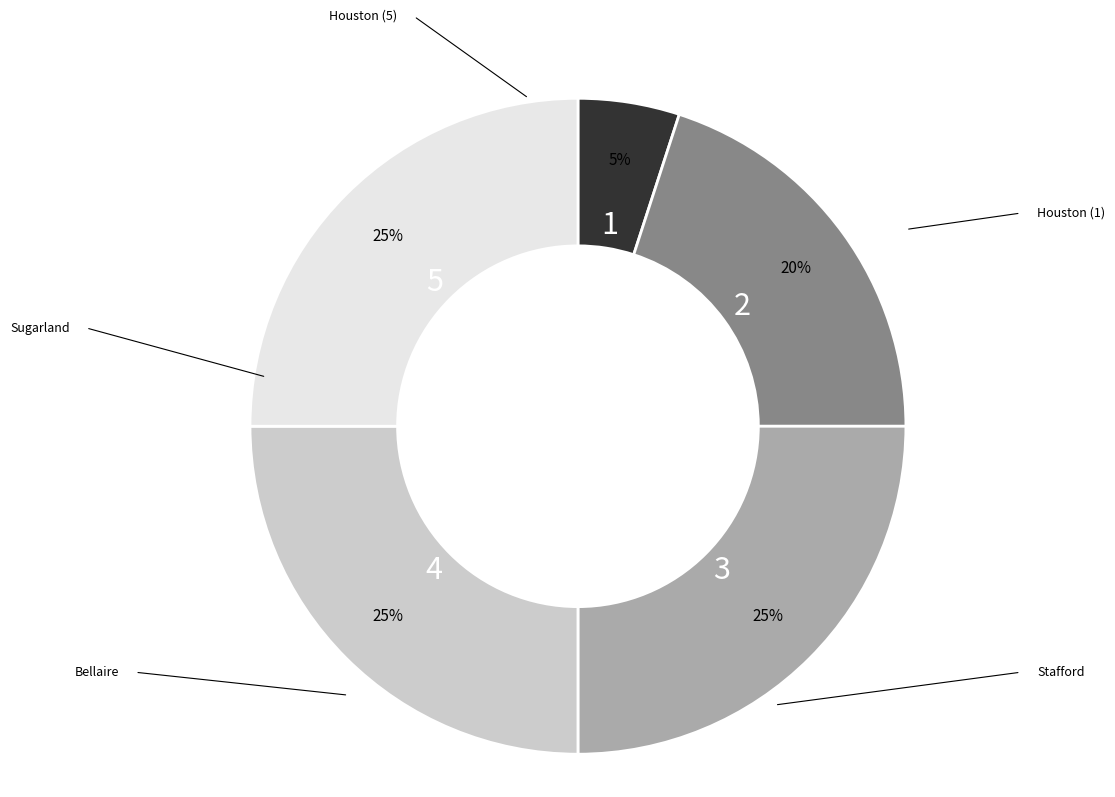

Is there a majority slice in this chart?

No